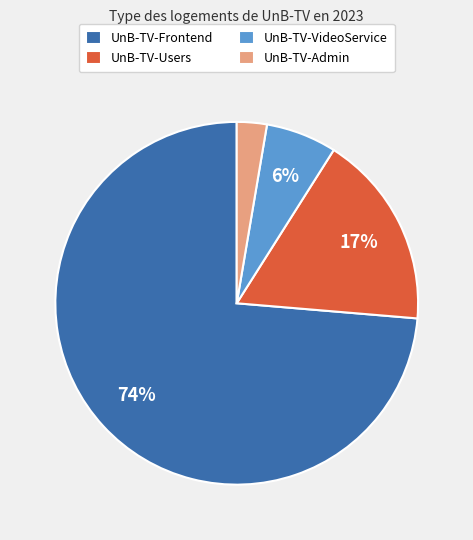

How many segments does this pie chart have?

4